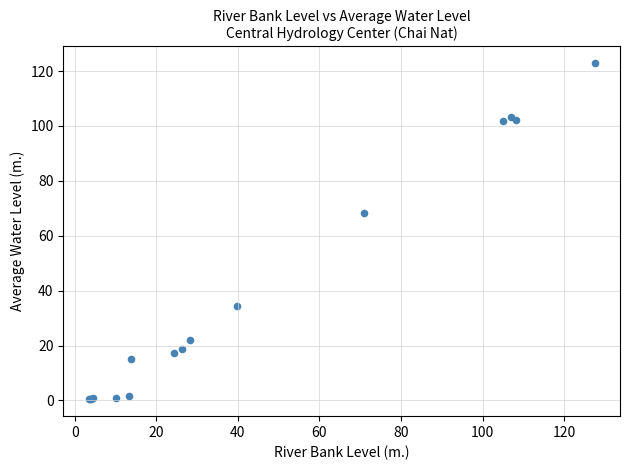

What Y value in the scatter plot is closest to 61?

68.1